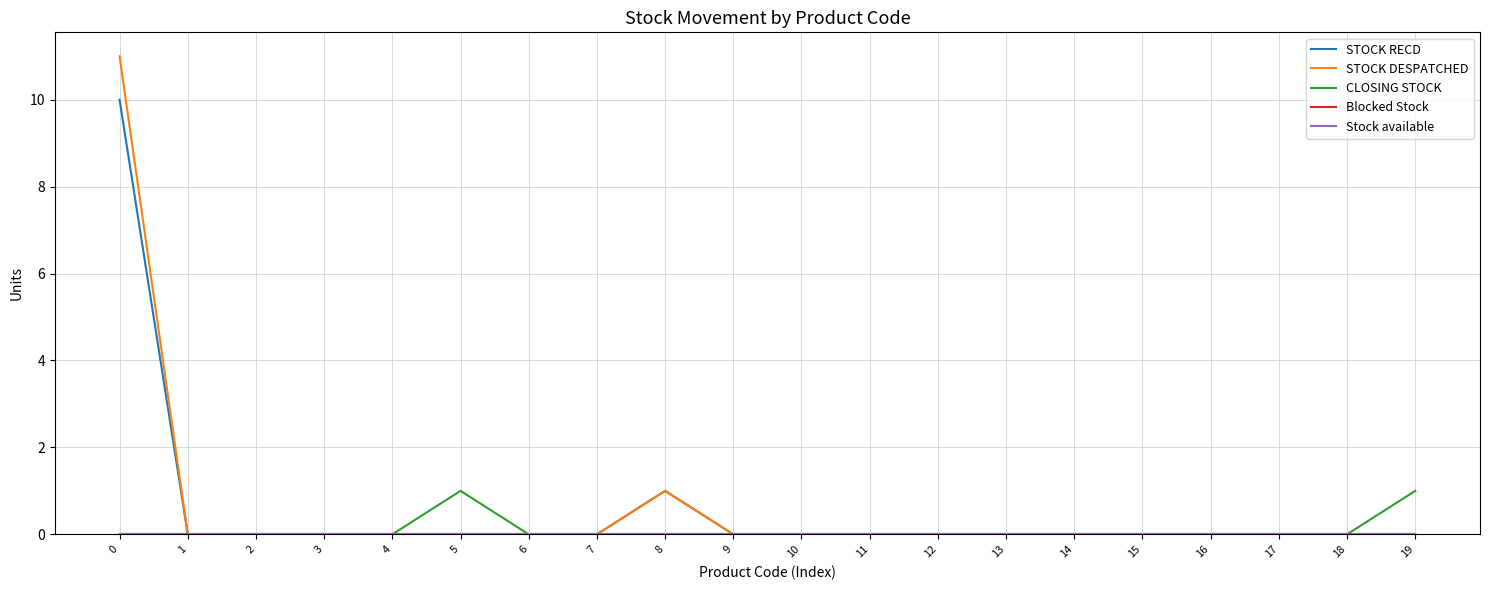

True or false: STOCK DESPATCHED and Stock available cross at least once.

False